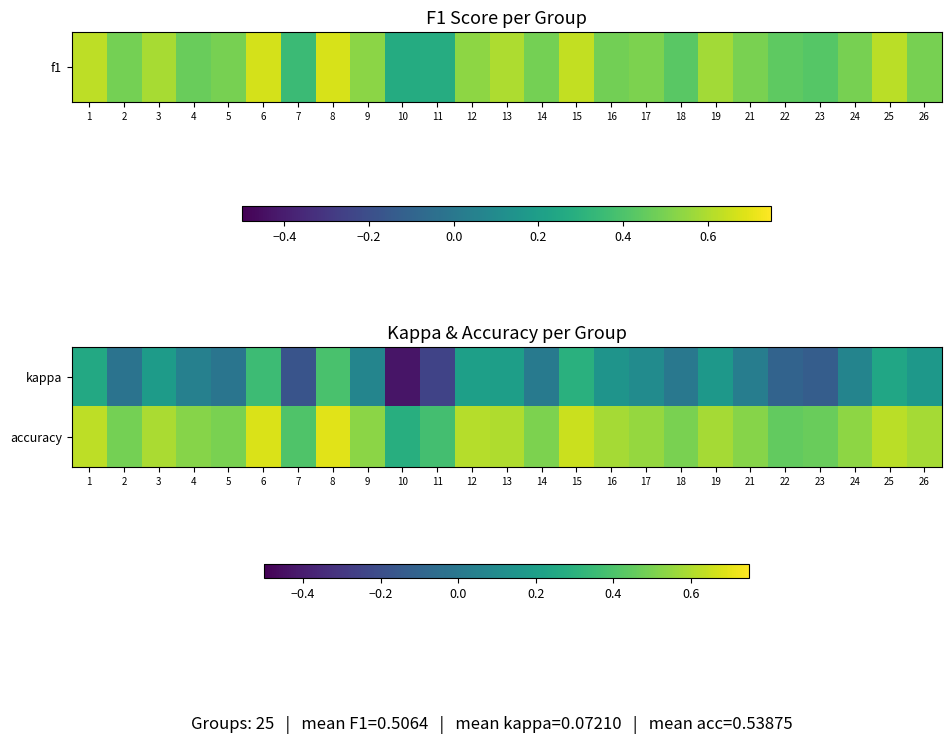

At which category is the sum across all series the highest?

8